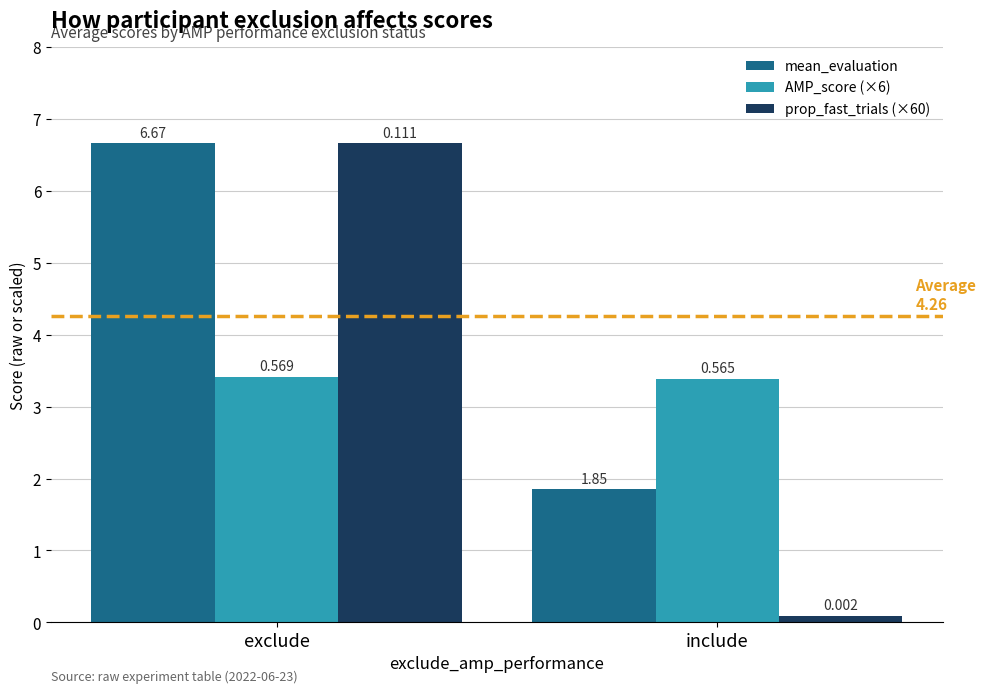

How many bars are there in each group?

3